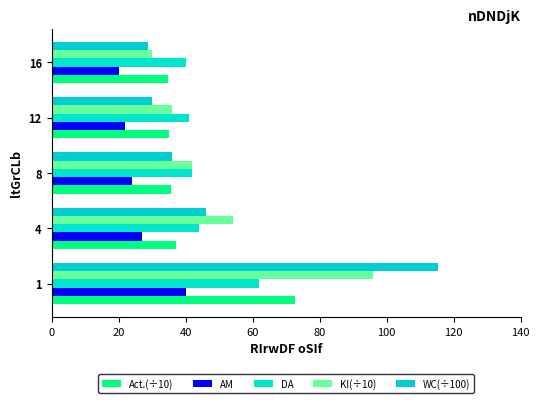

Which series has the largest total across all categories?

KI(÷10)